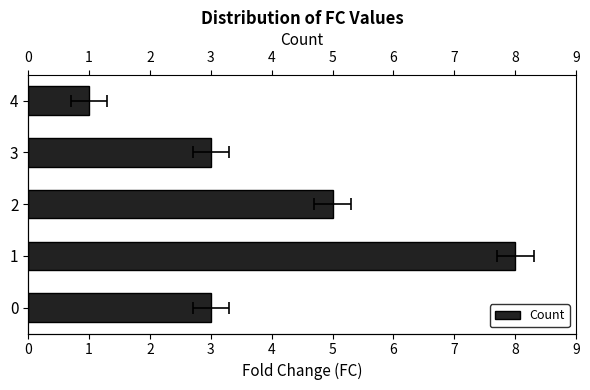

What is the value of the 1st bar from the left?

3